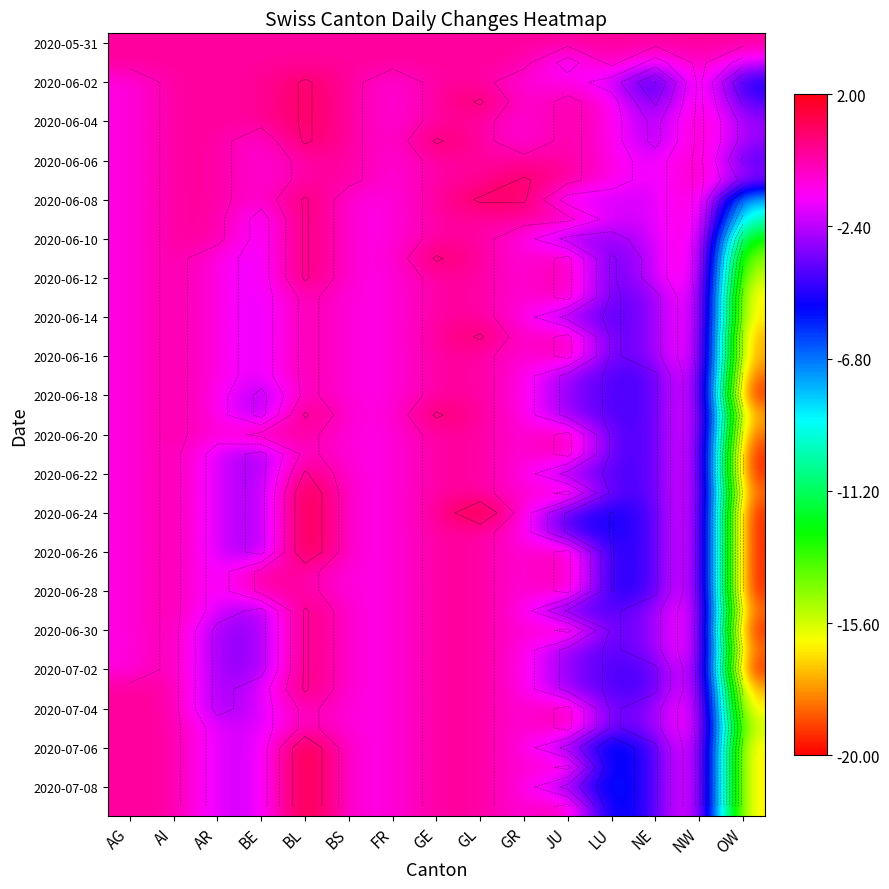

What is the total value across all series at NE?

-130